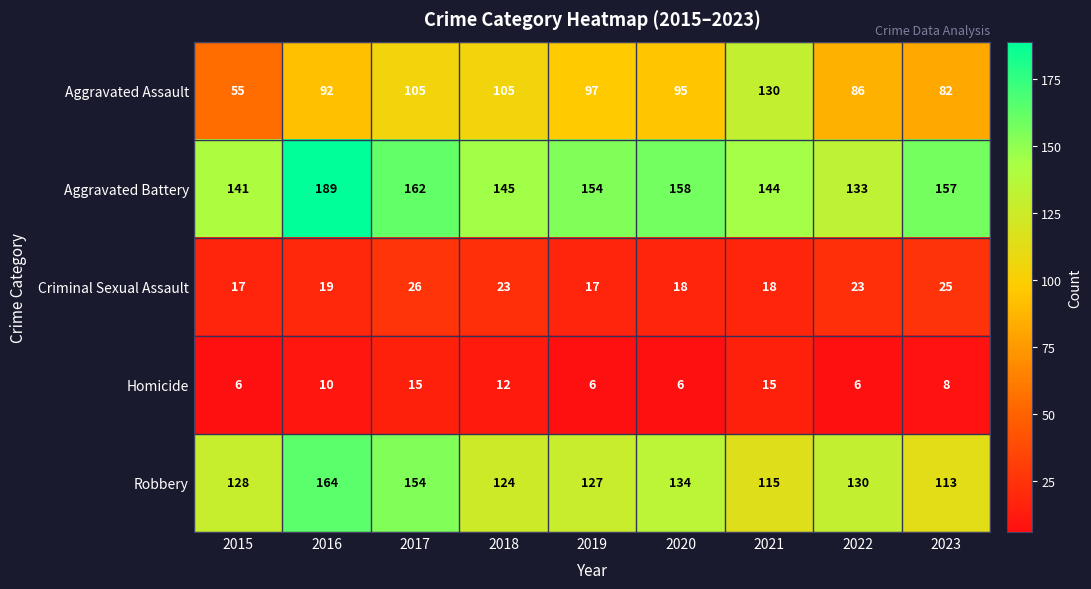

What is the maximum value shown in the chart?

189